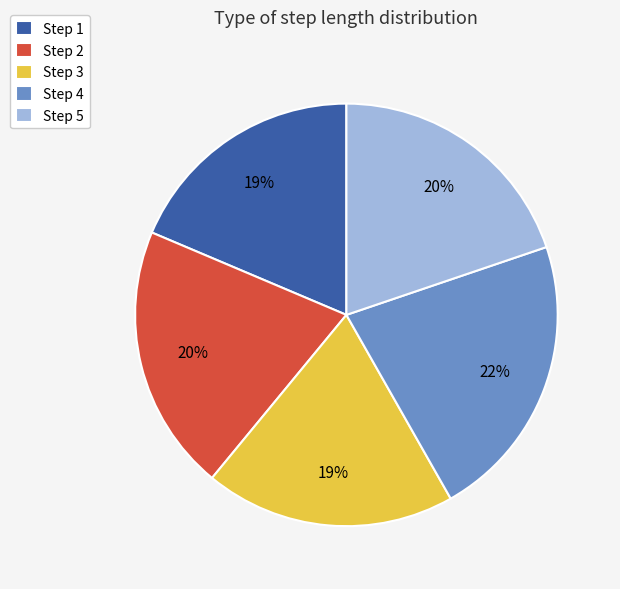

Is there any slice that represents more than half of the pie?

No